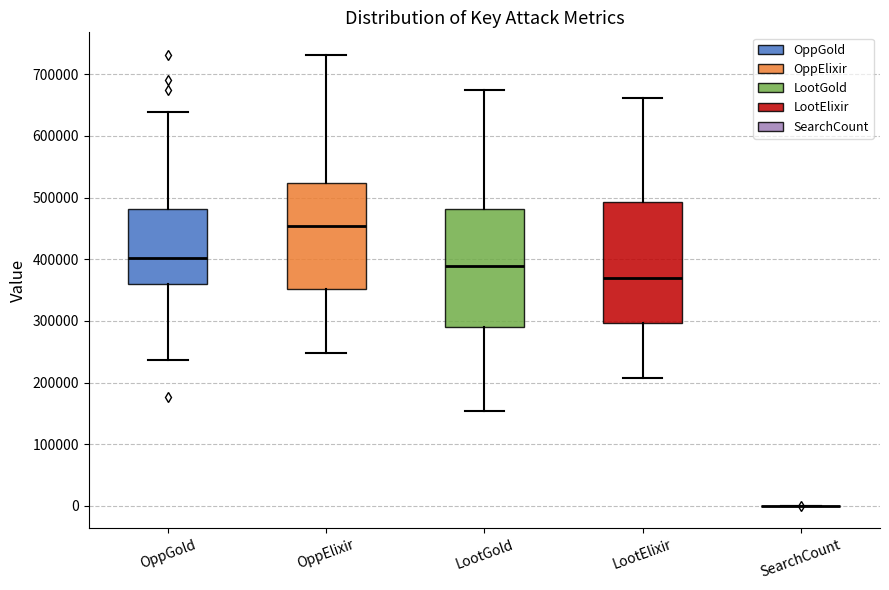

Where is the lower edge of the box for OppGold on the y-axis? The values are not printed on the chart, so give them approximately, as read against the axis.

360000